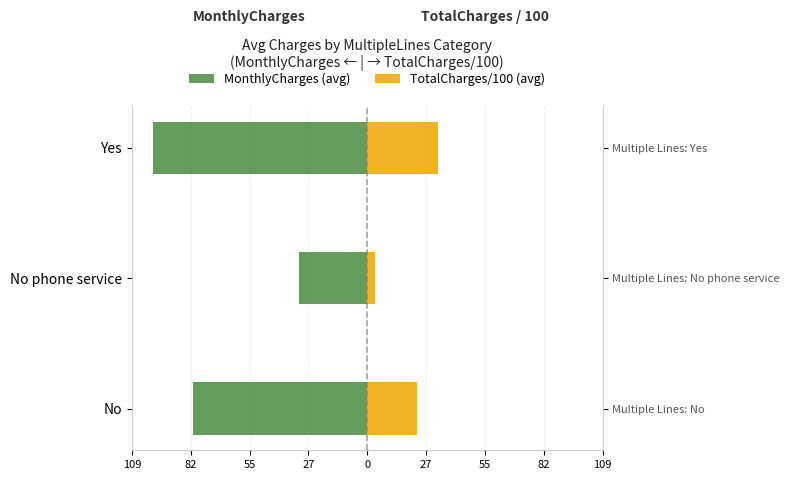

Between 109 and 82, which series saw the biggest shift?

MonthlyCharges (avg)